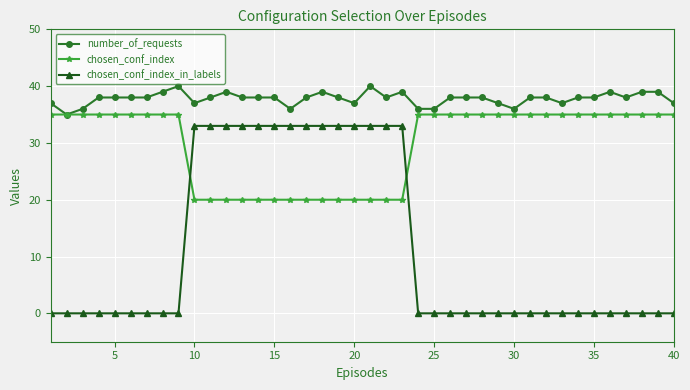

True or false: chosen_conf_index_in_labels and chosen_conf_index intersect in this chart.

True